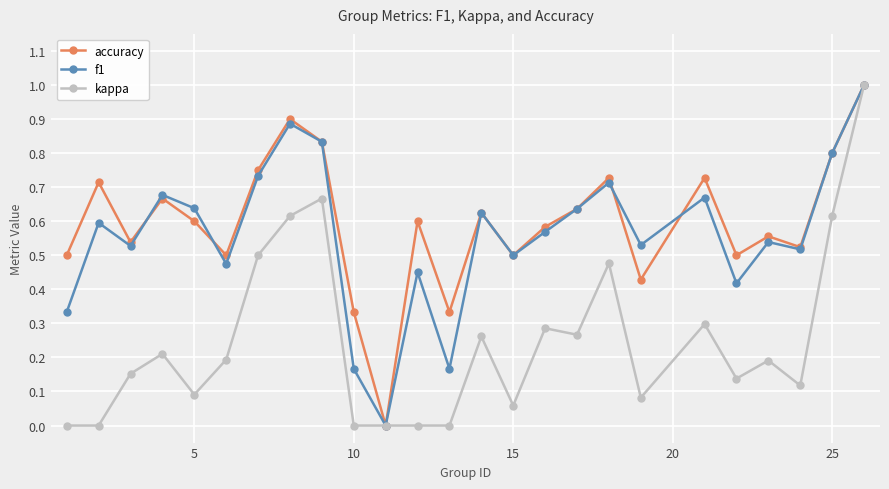

What is the maximum value shown in the chart?

1.0